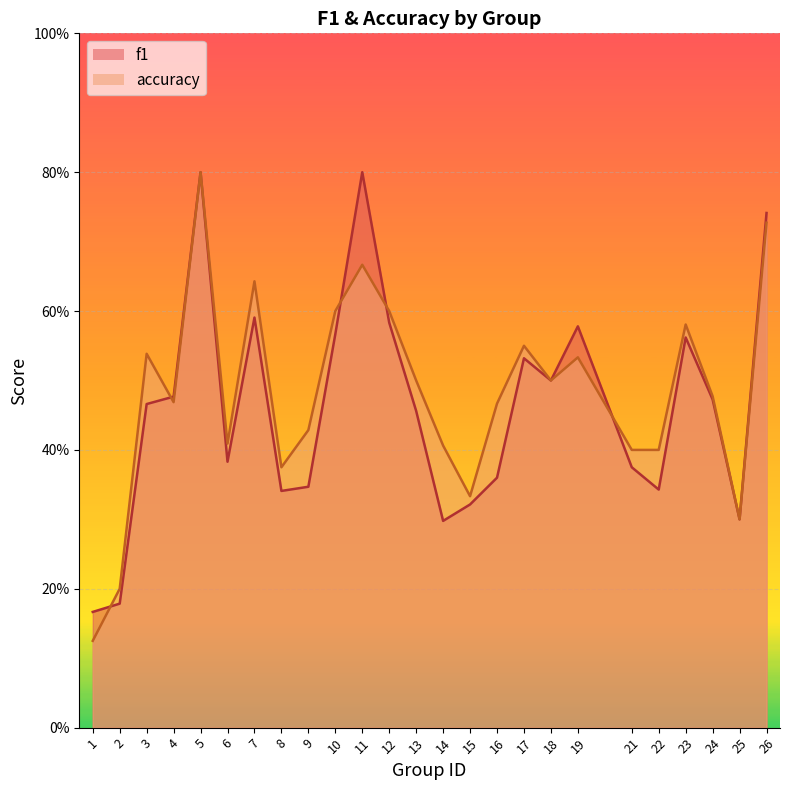

Which series has the largest total across all categories?

accuracy